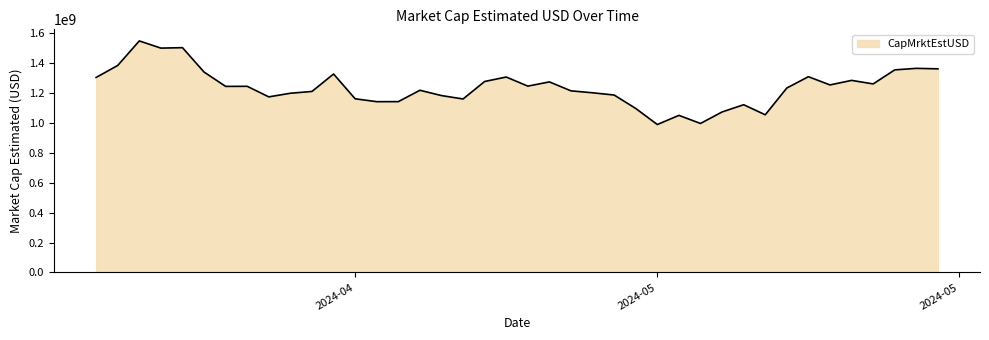

What is the difference between the maximum and minimum values?

557696639.2